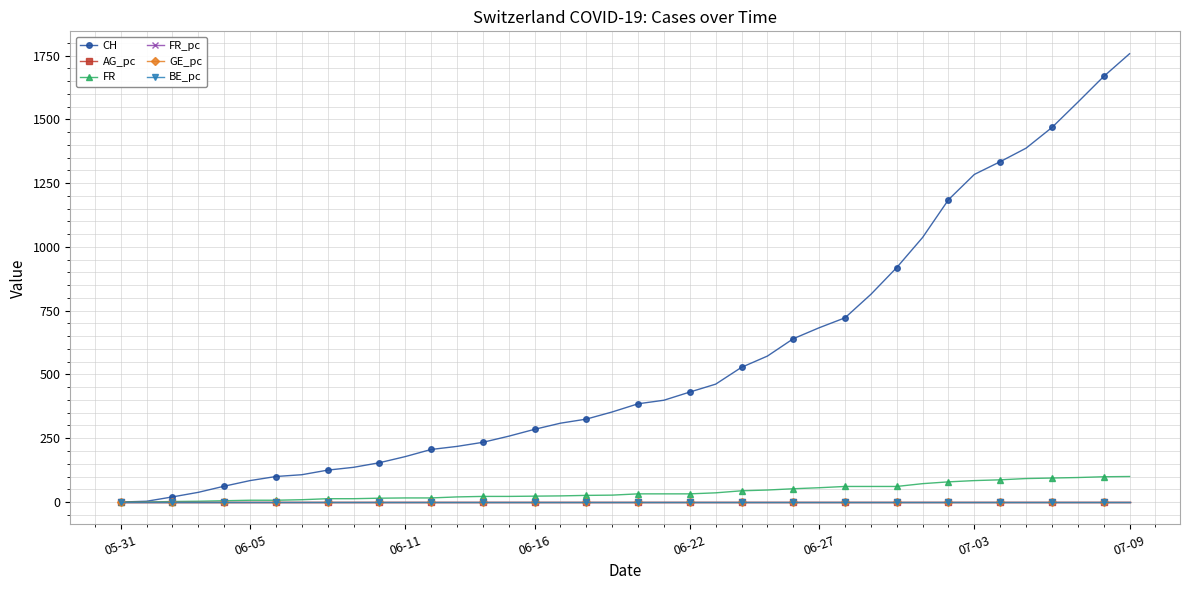

What is the greatest value displayed?

1757.0